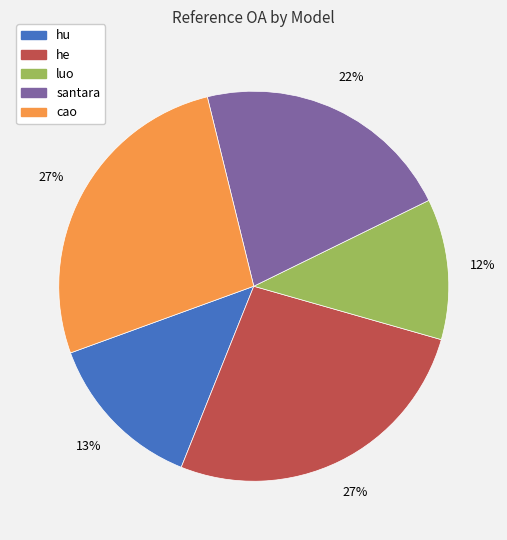

Does hu account for over 50% of the chart?

No